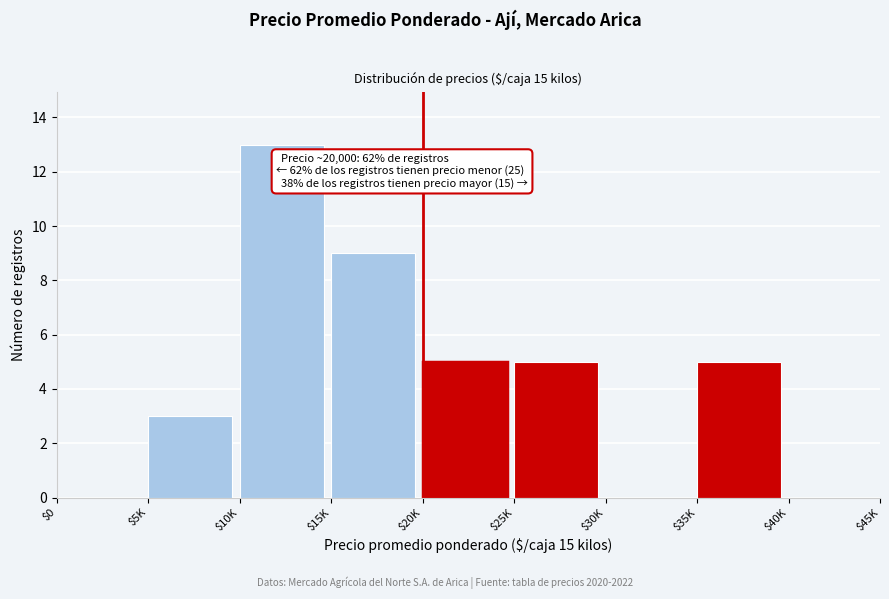

What is the greatest value displayed?

13